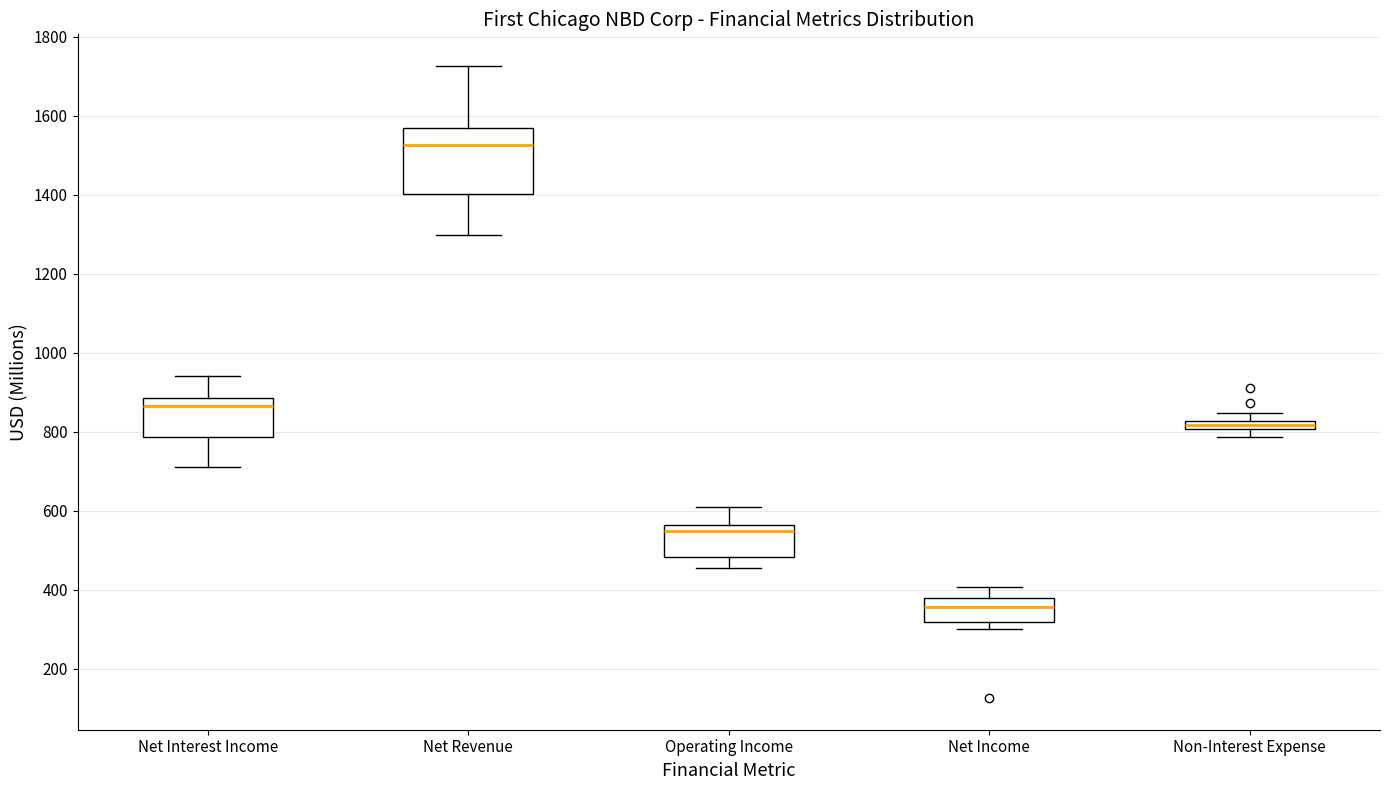

Which box's median line is the lowest?

Net Income